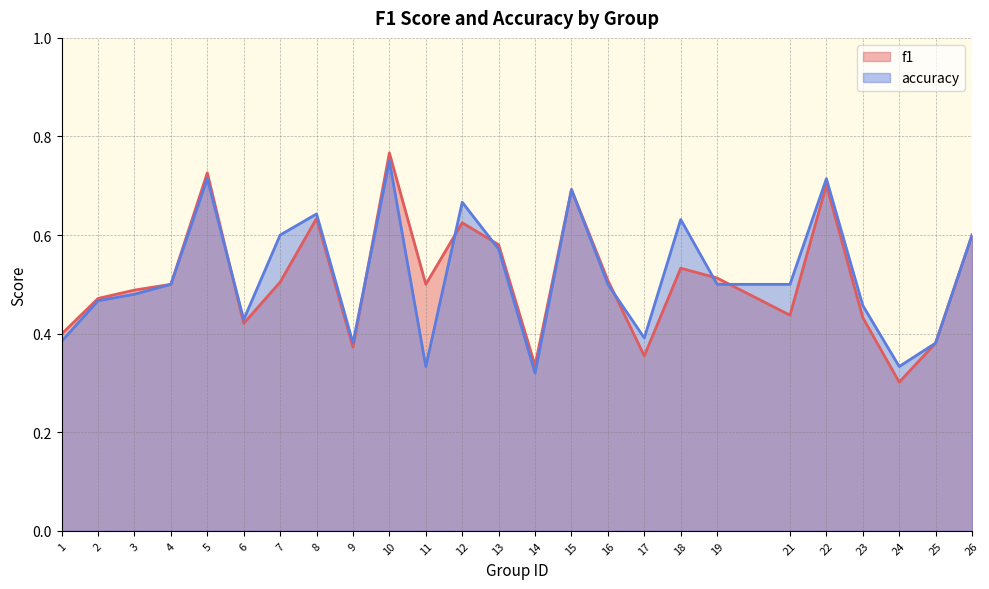

Where is f1 nearest to the value 0?

24